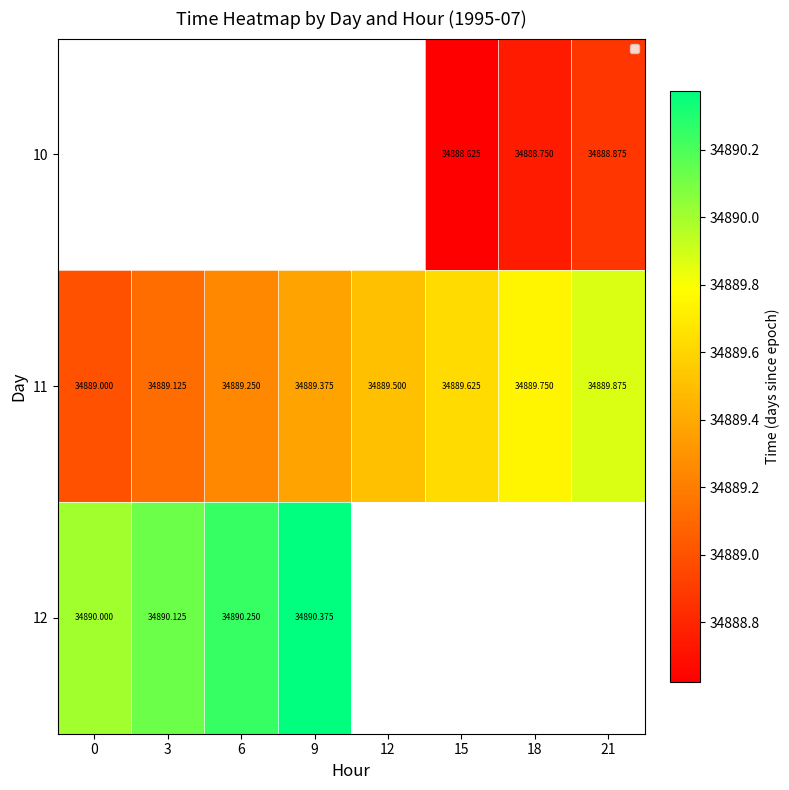

True or false: 11 has a value of 34889.6 at 15.

True